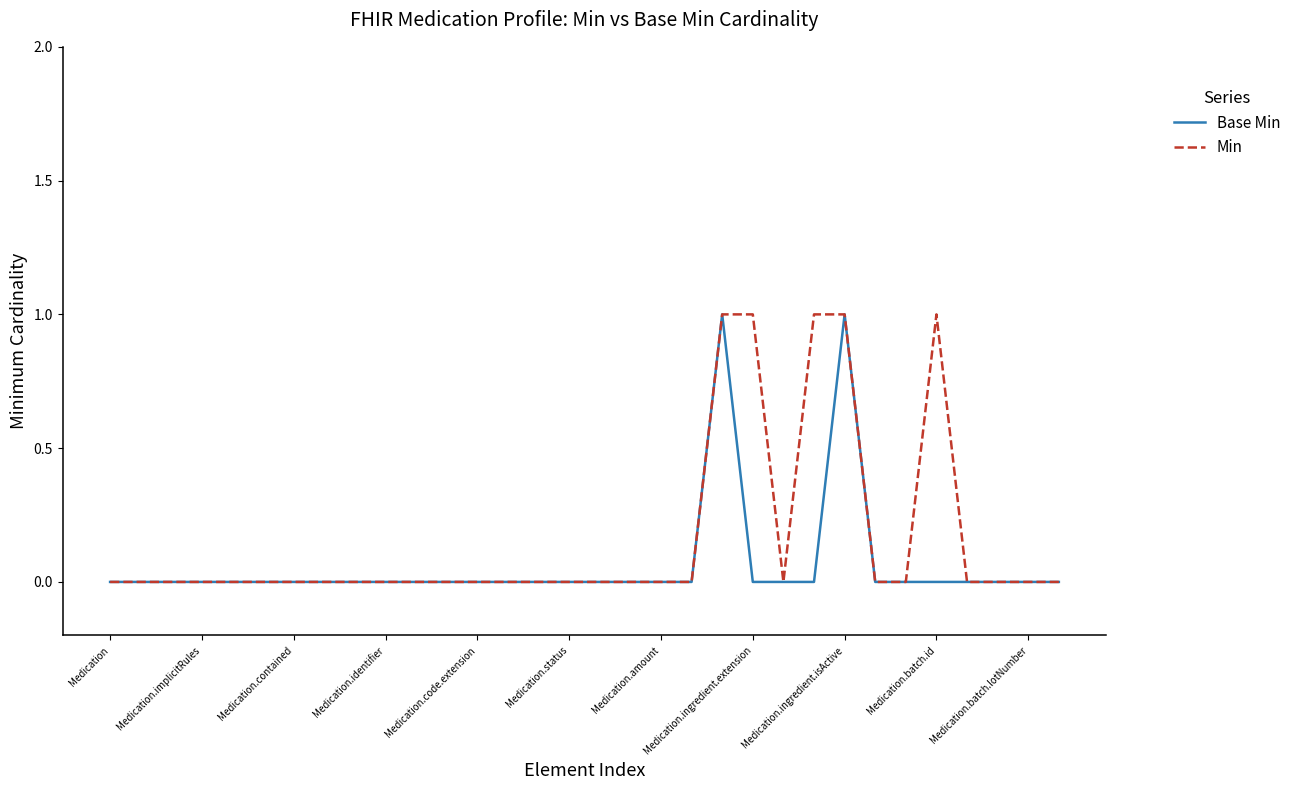

Count the number of data series in this chart.

2